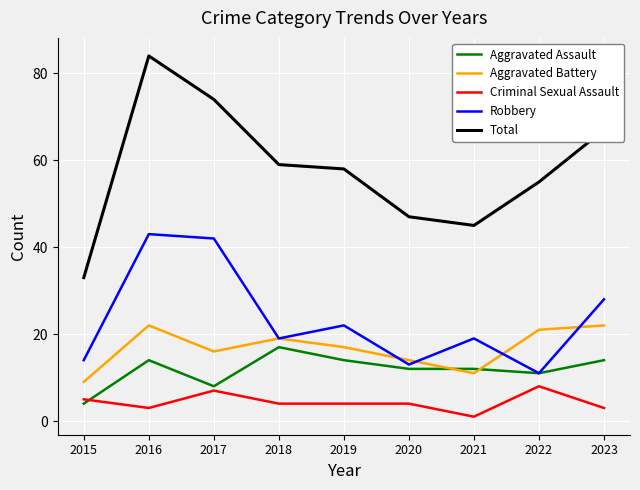

Which series has the widest spread of values?

Total